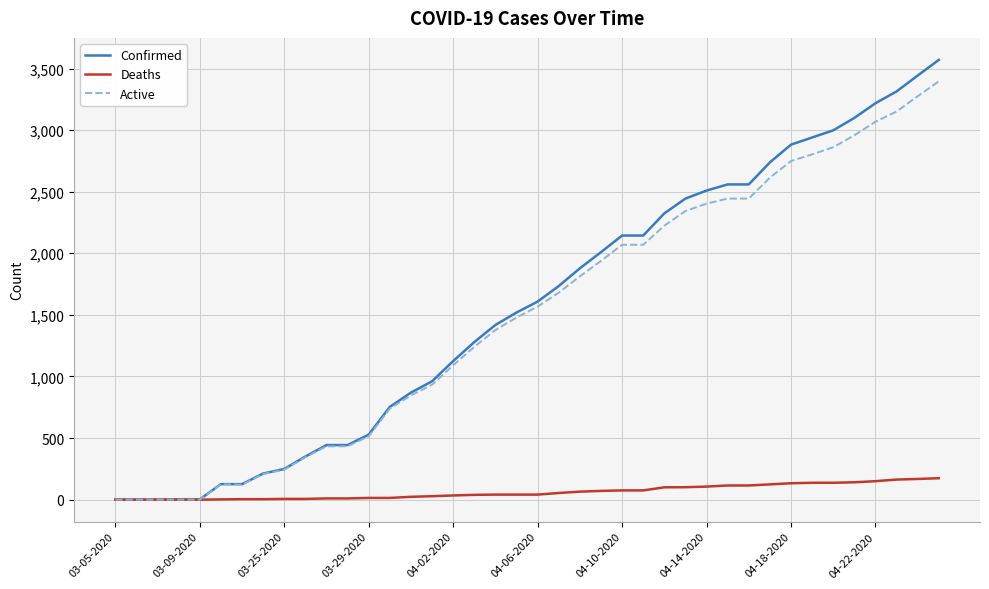

What is the difference between the maximum and minimum values in the Confirmed series?

3569